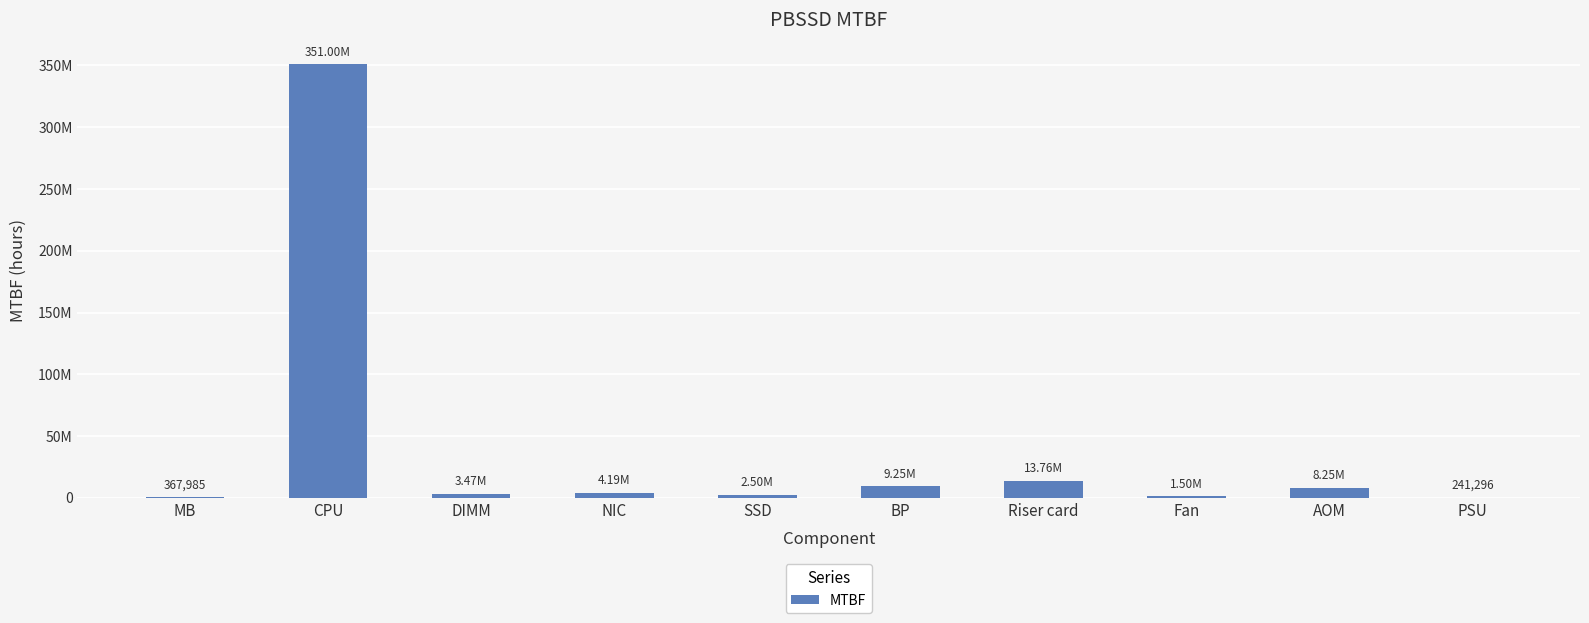

Are the bars horizontal?

No